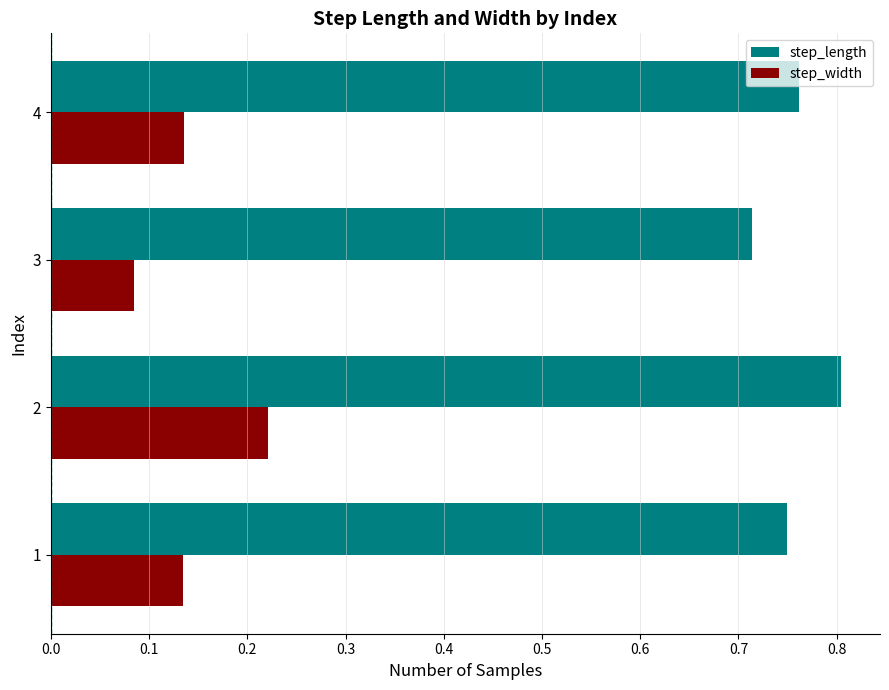

At how many categories does at least one series exceed 0?

4